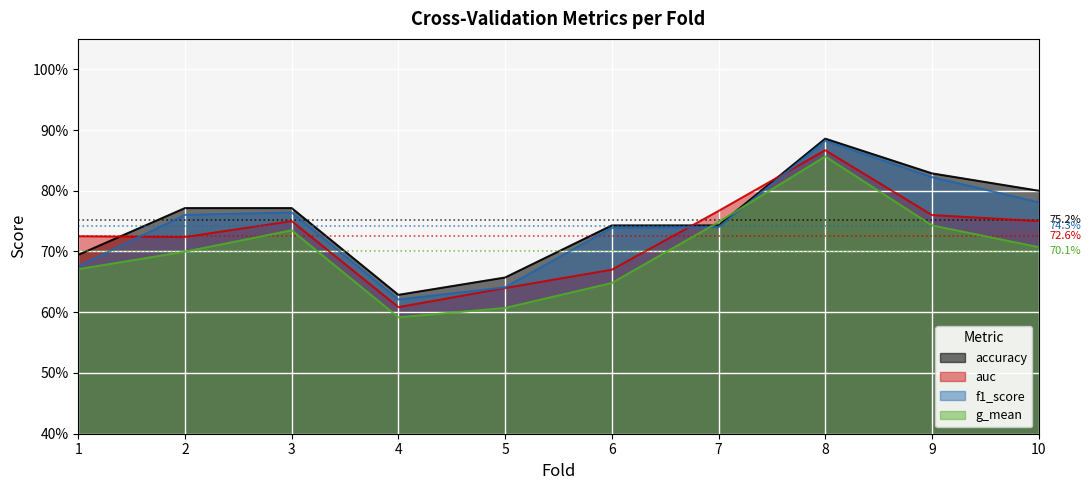

Where do accuracy and g_mean first cross each other?

6 and 7